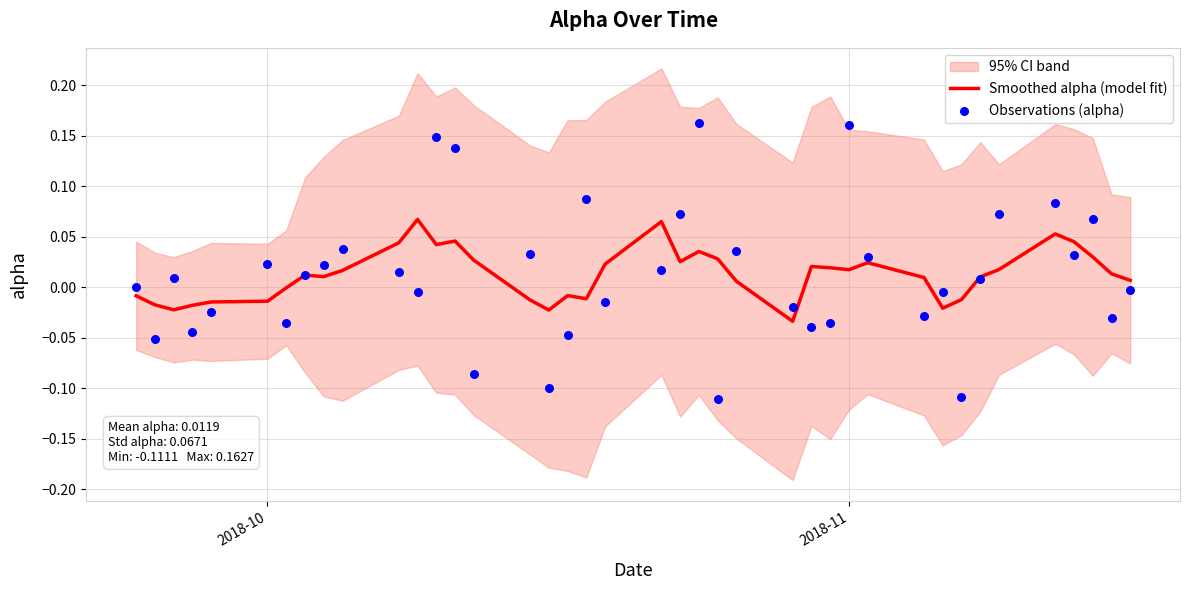

Which series has the largest total across all categories?

Smoothed alpha (model fit)